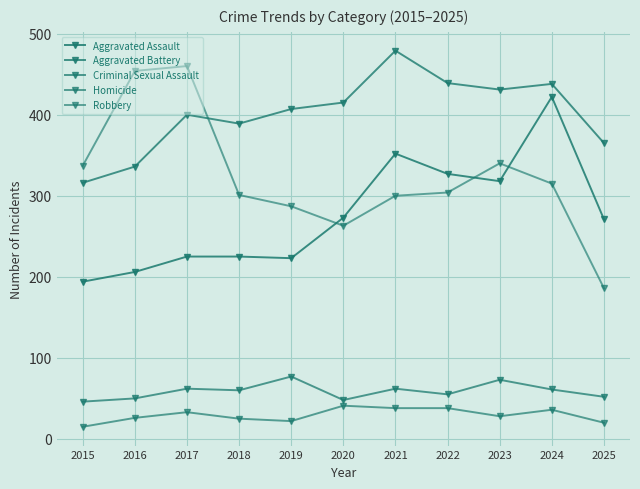

Is this an area chart (filled region under the line)?

No